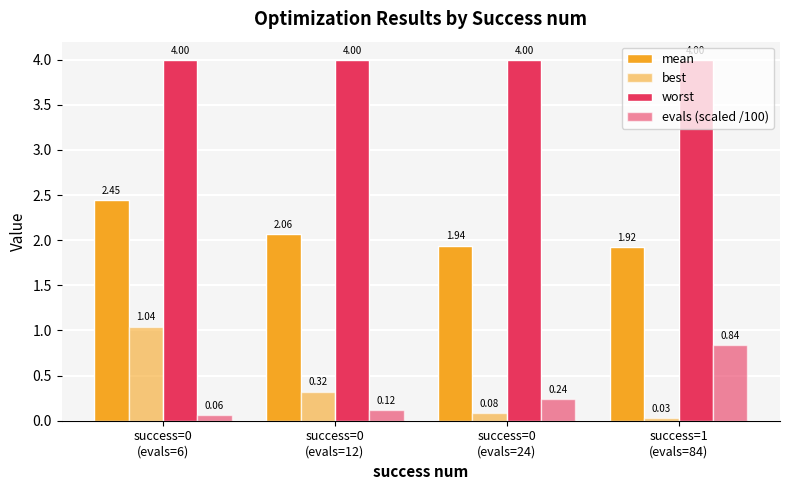

At which category does the chart reach its minimum across all series?

success=1
(evals=84)